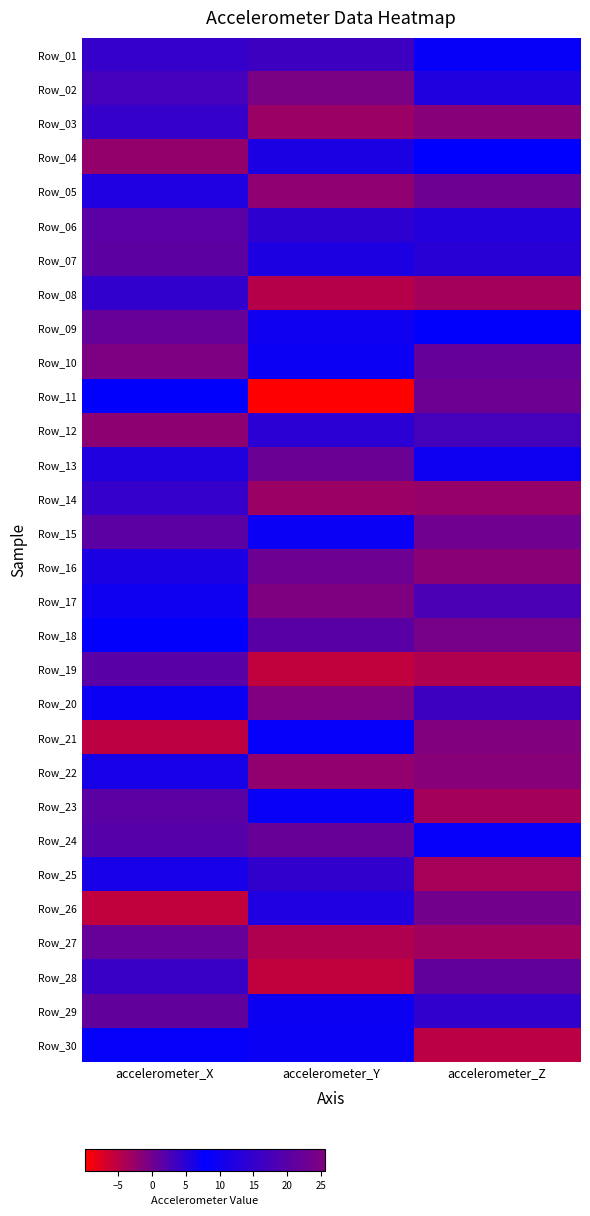

What is the spread (max minus min) of values at accelerometer_X?

25.9